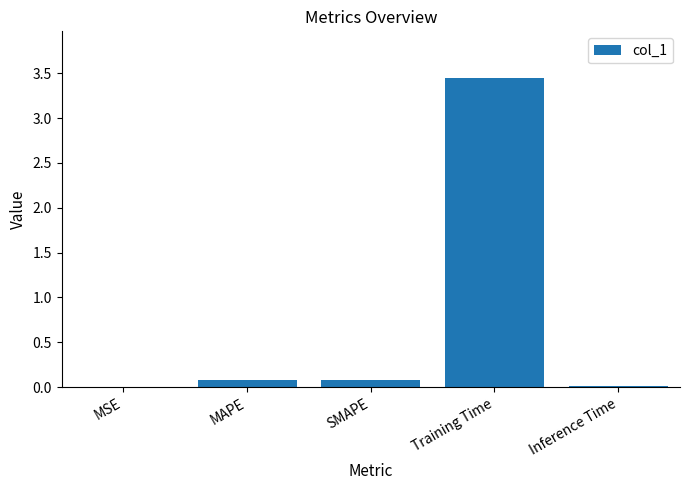

Are the bars grouped side by side (vs. stacked)?

No